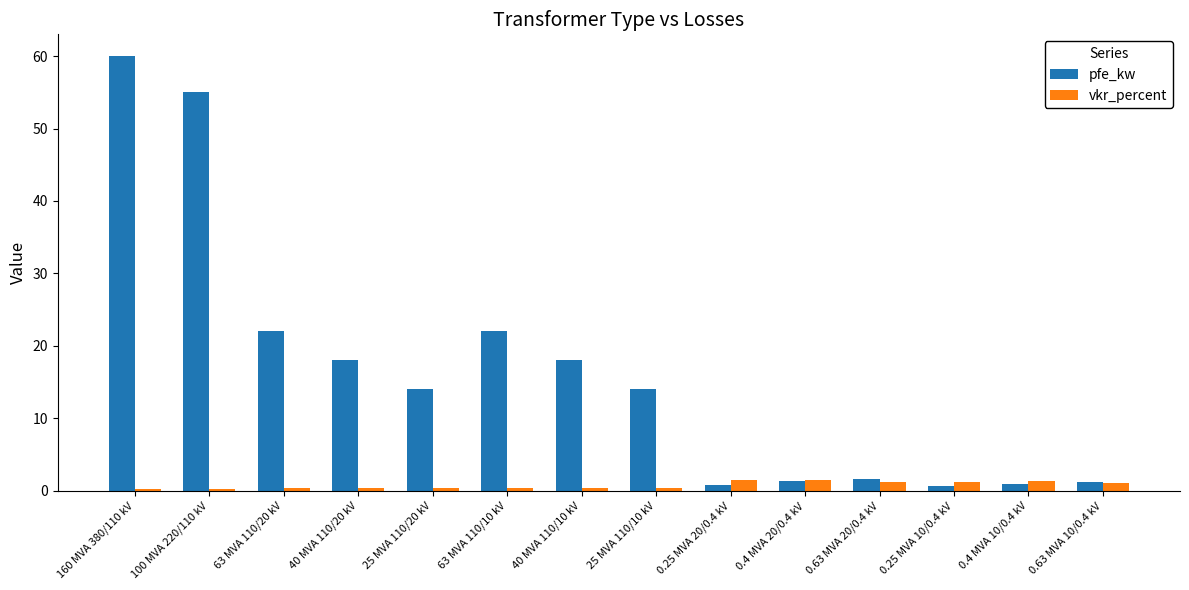

What is the value of the vkr_percent bar at the 3rd from the left?

0.3